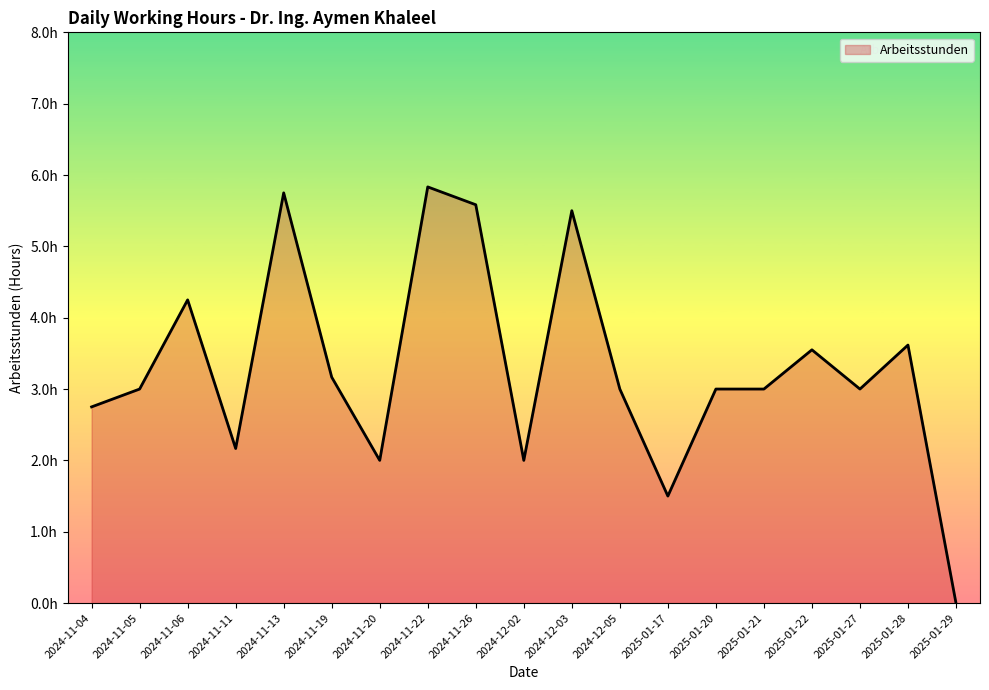

At which category does the chart reach its peak across all series?

2024-11-22